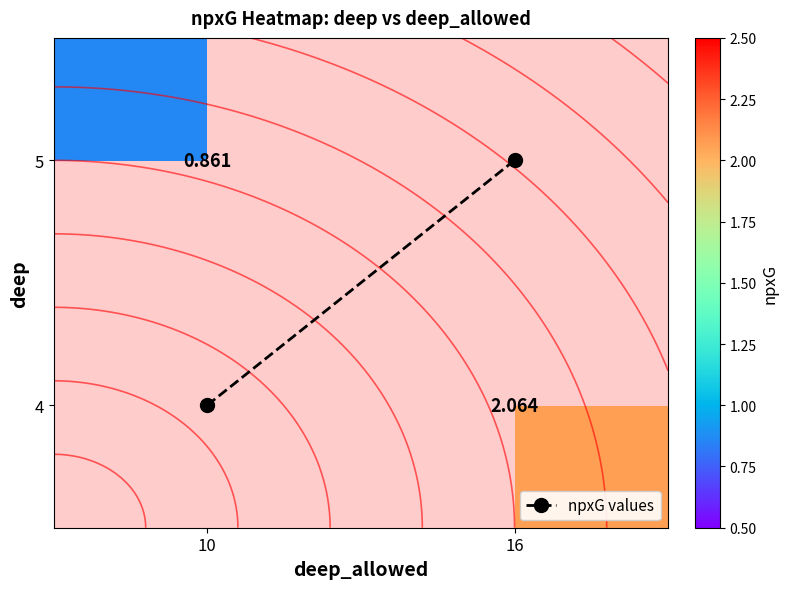

What is the approximate value of 5 at 10?

0.9